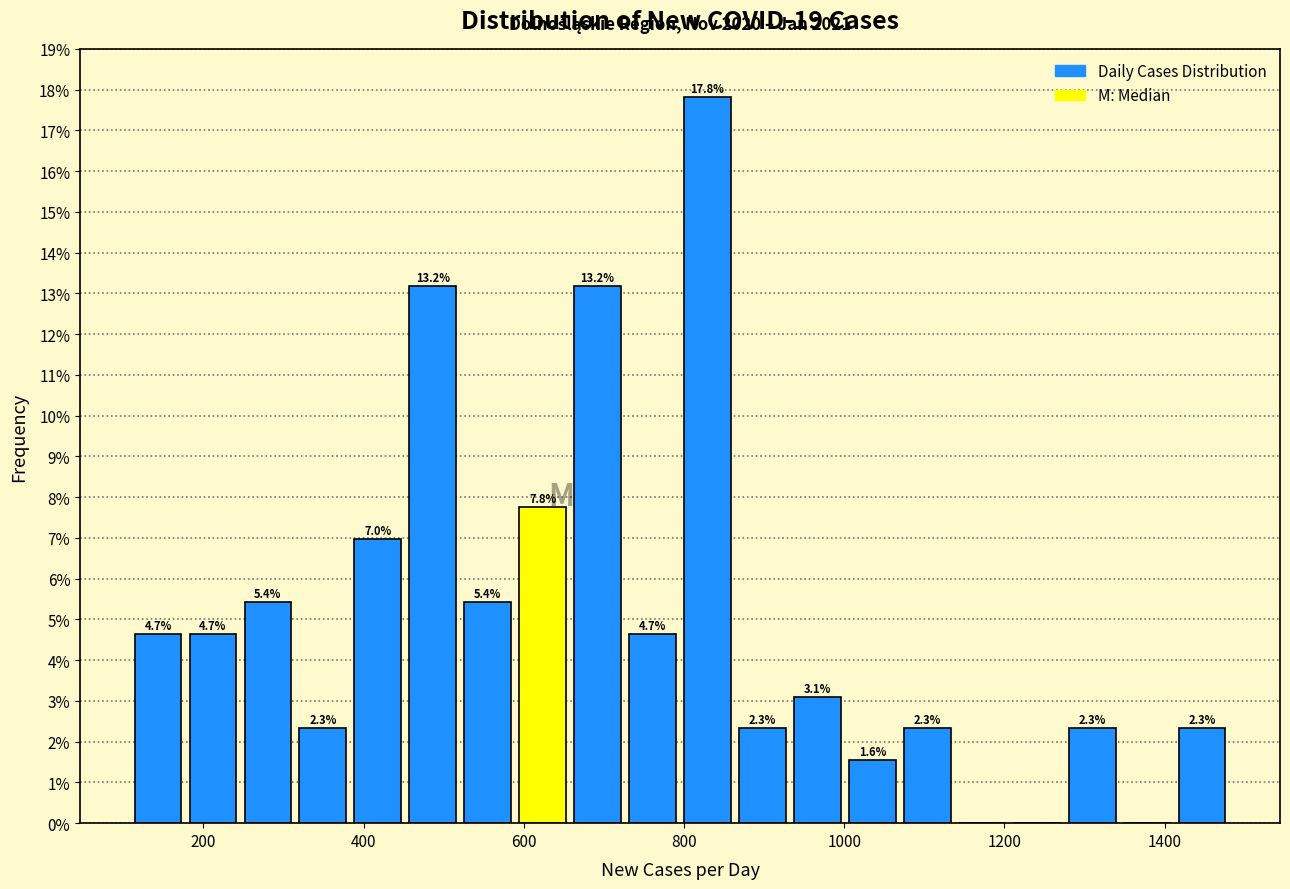

Read against the x-axis, roughly where is the centre of the tallest bar?

820